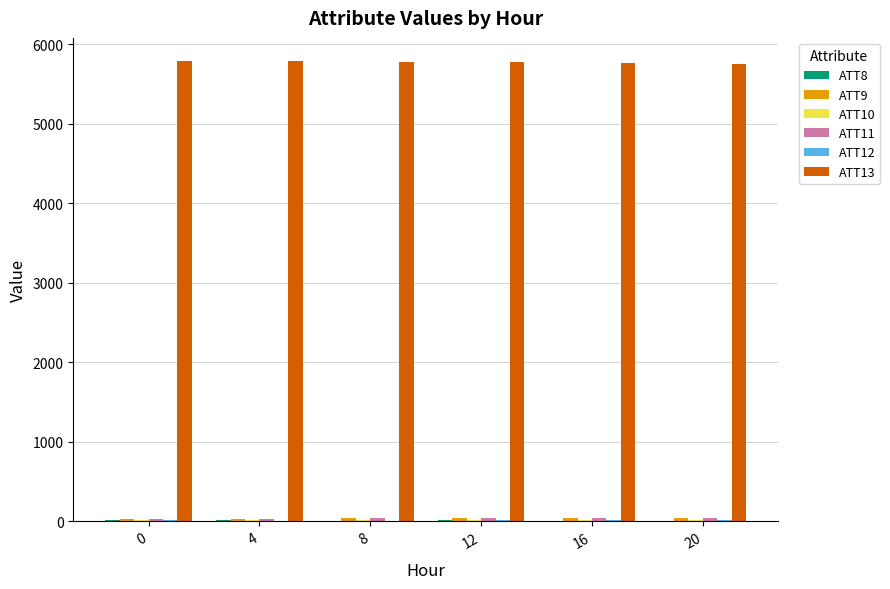

Which series has the largest total across all categories?

ATT13